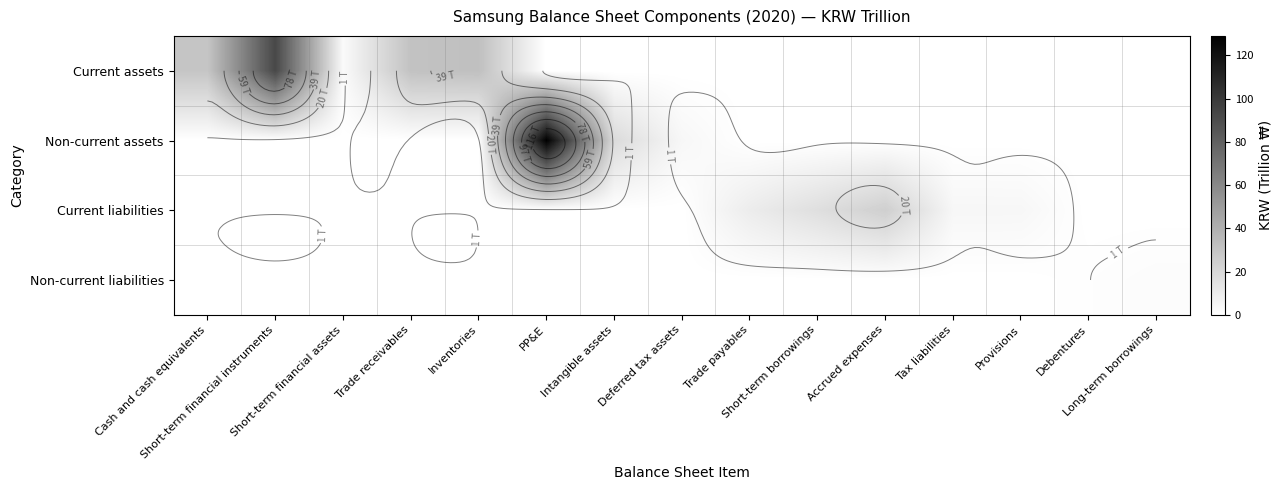

What is the maximum value shown in the chart?

129.0